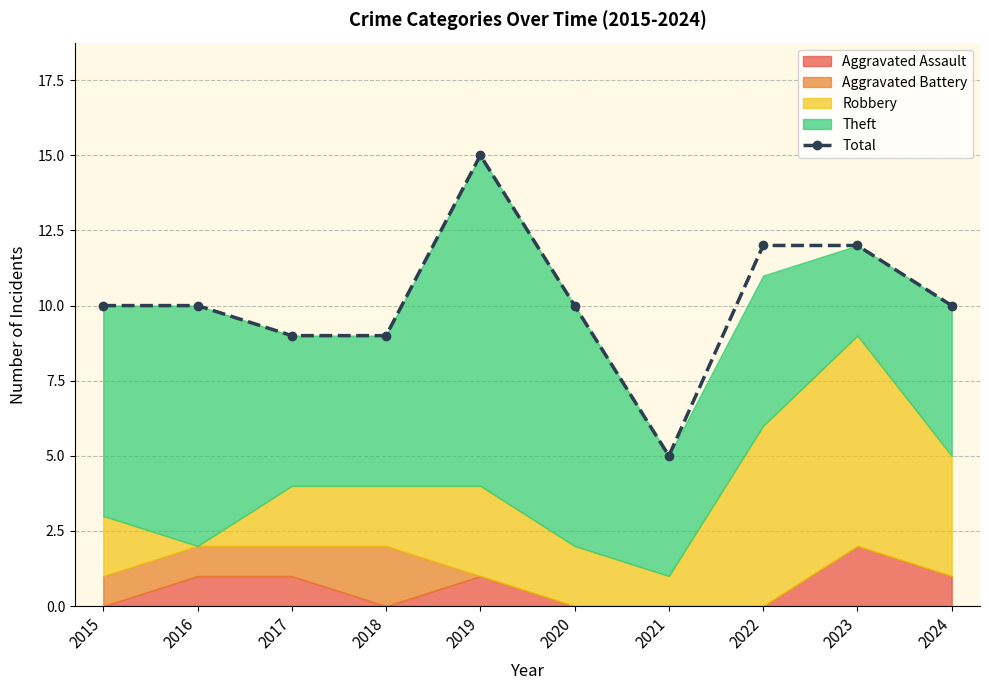

Which label corresponds to the smallest value in the chart?

2021